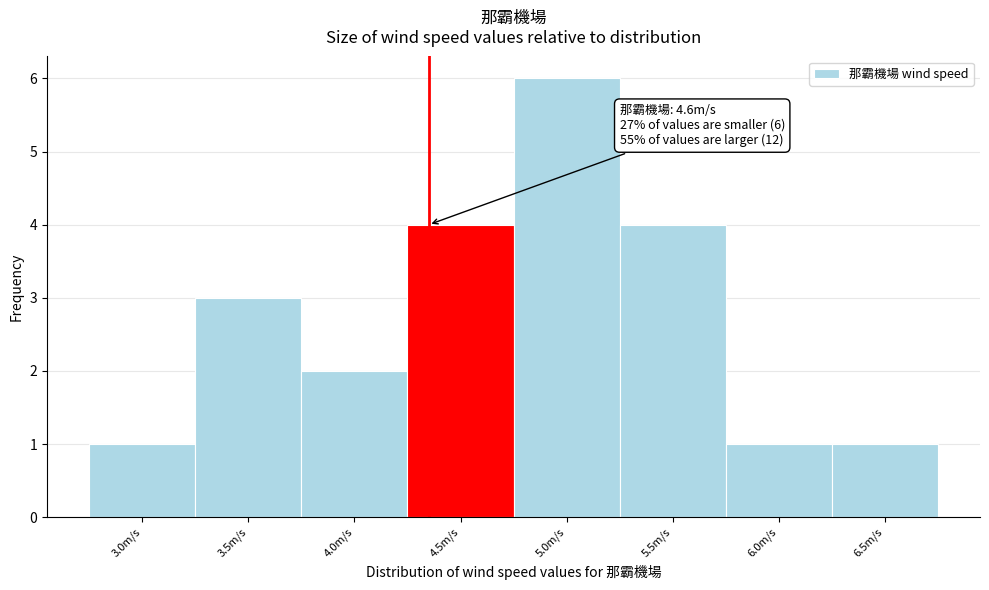

Reading left to right, extract all data points from this chart.

3.0m/s=1	3.5m/s=3	4.0m/s=2	4.5m/s=4	5.0m/s=6	5.5m/s=4	6.0m/s=1	6.5m/s=1